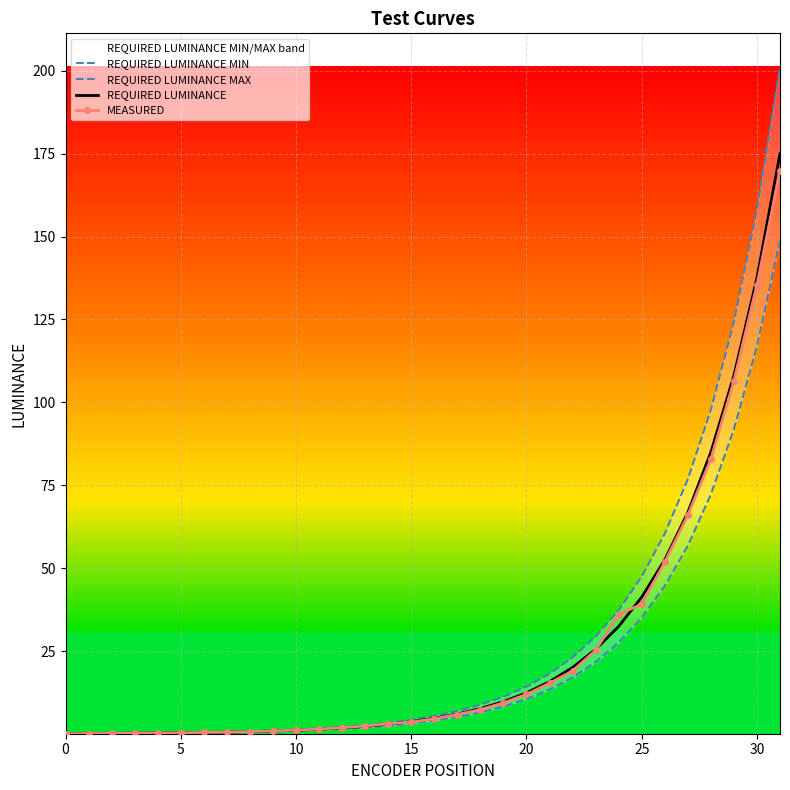

What is the value of the REQUIRED LUMINANCE point at the 14th from the left?

2.3